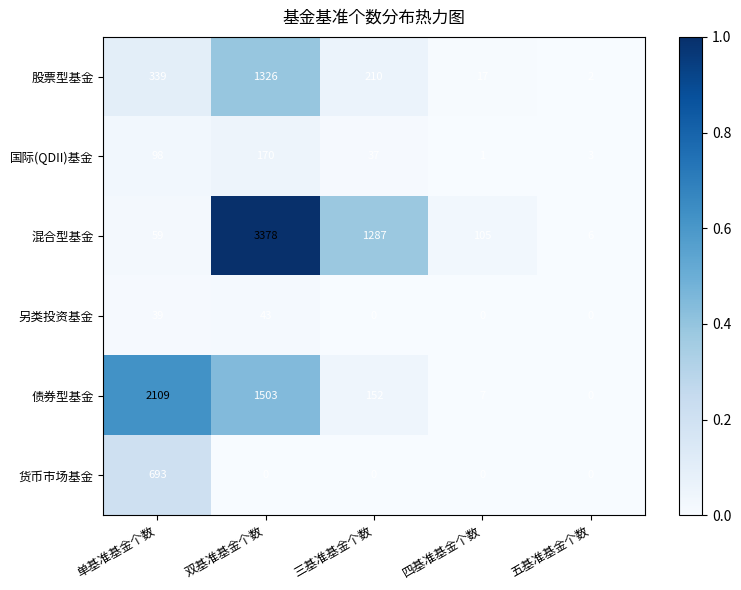

What is the total value across all series at 双基准基金个数?

6420